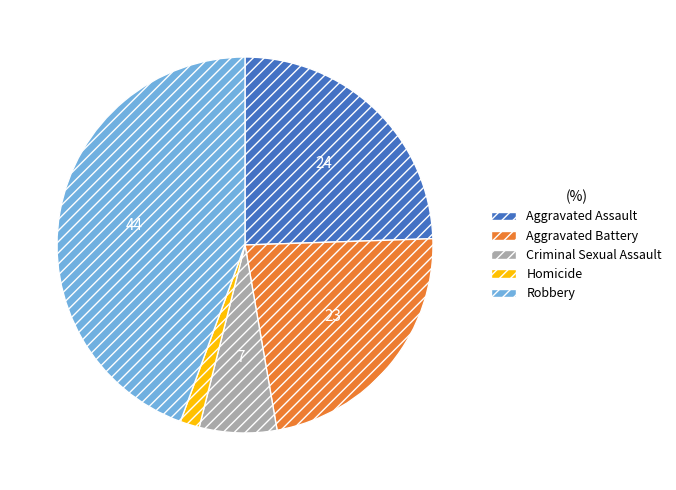

Which slice is the smallest?

Homicide